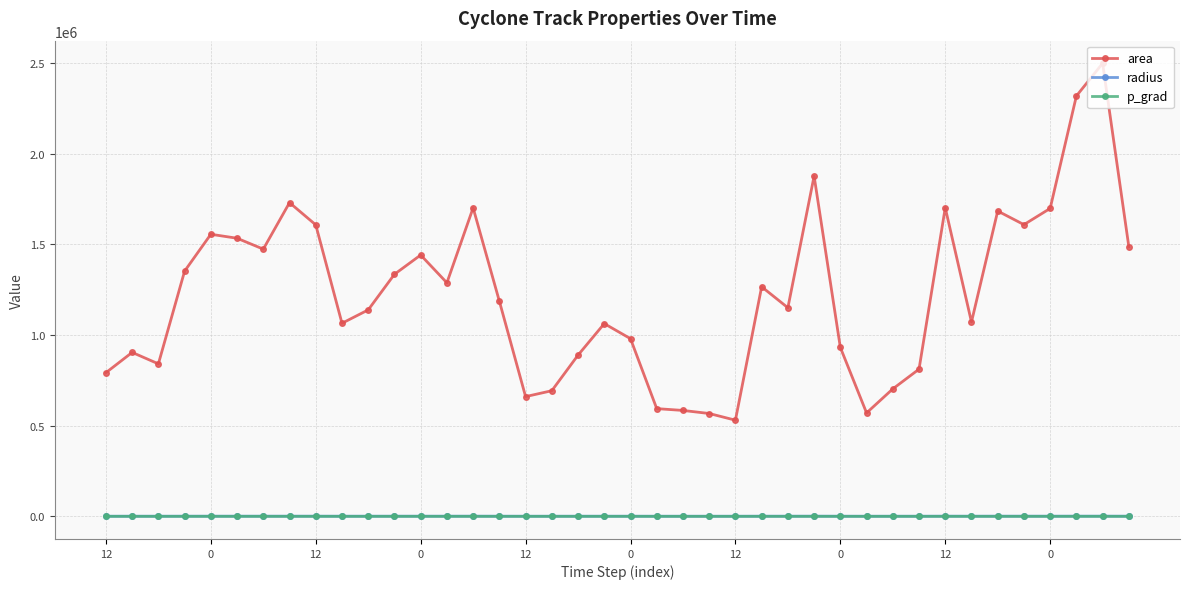

Which series has the largest range (max minus min)?

area